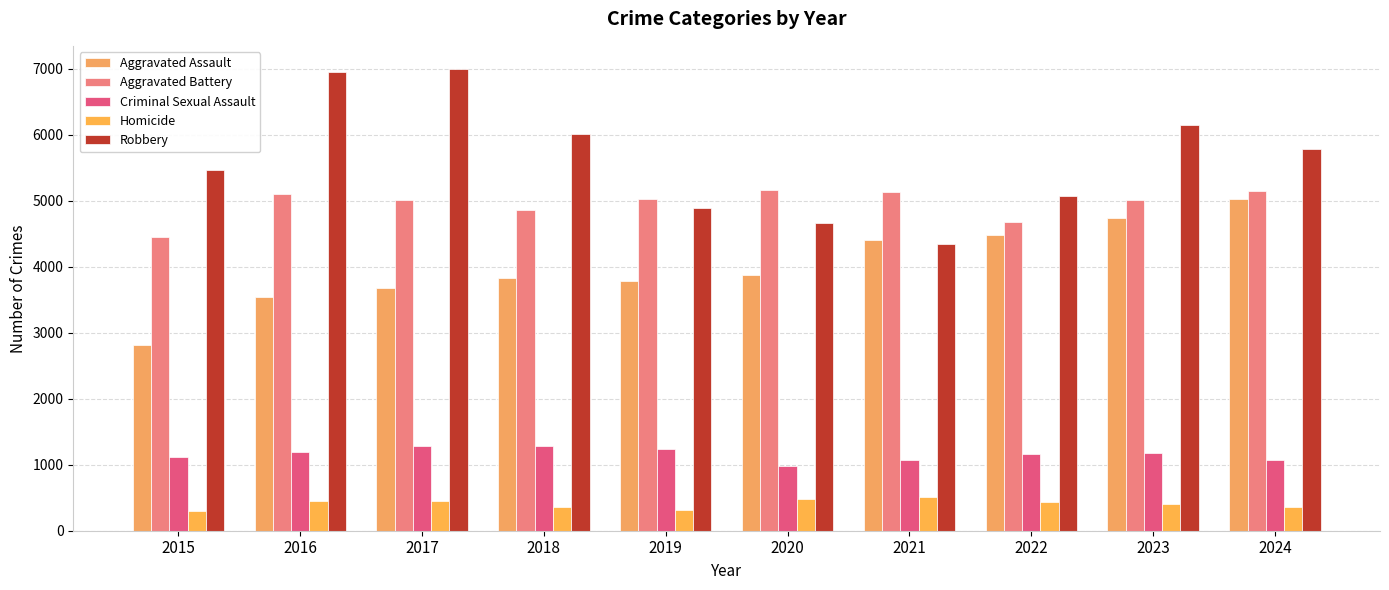

Where does the Criminal Sexual Assault series first go above 1173?

2016